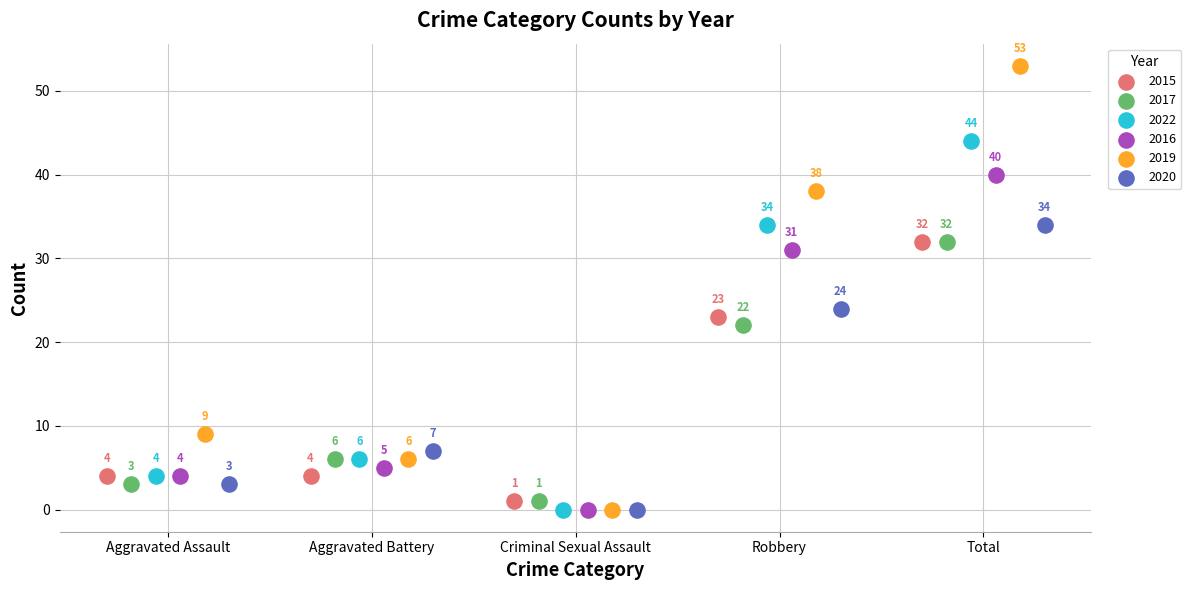

What are all the series names shown in the legend?

2015, 2017, 2022, 2016, 2019, 2020